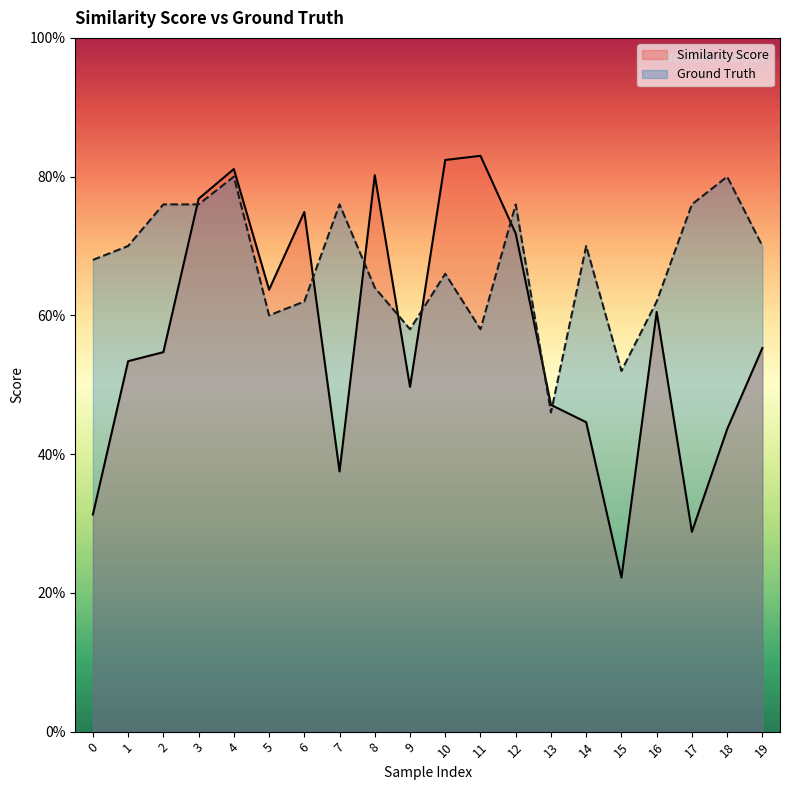

Count the Similarity Score values in the range 0 to 1.

20